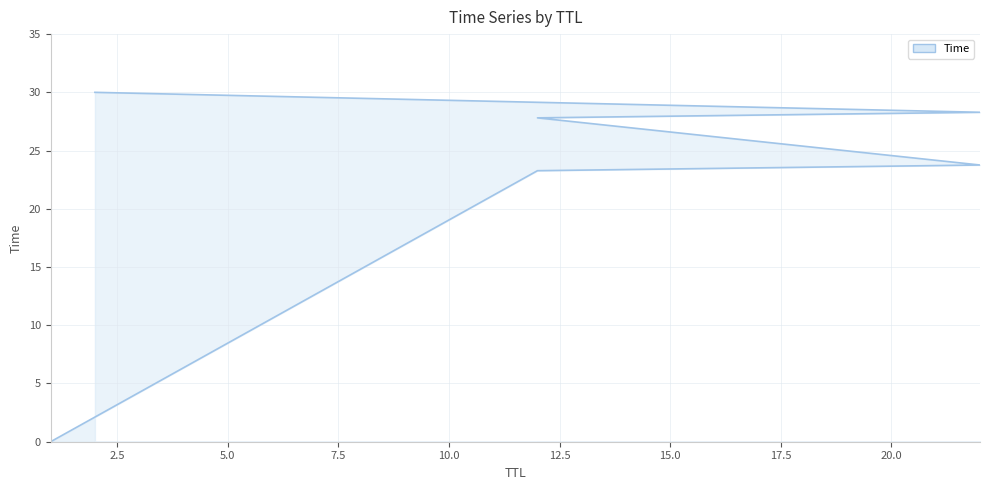

Between 12 and 22, which is larger?

22